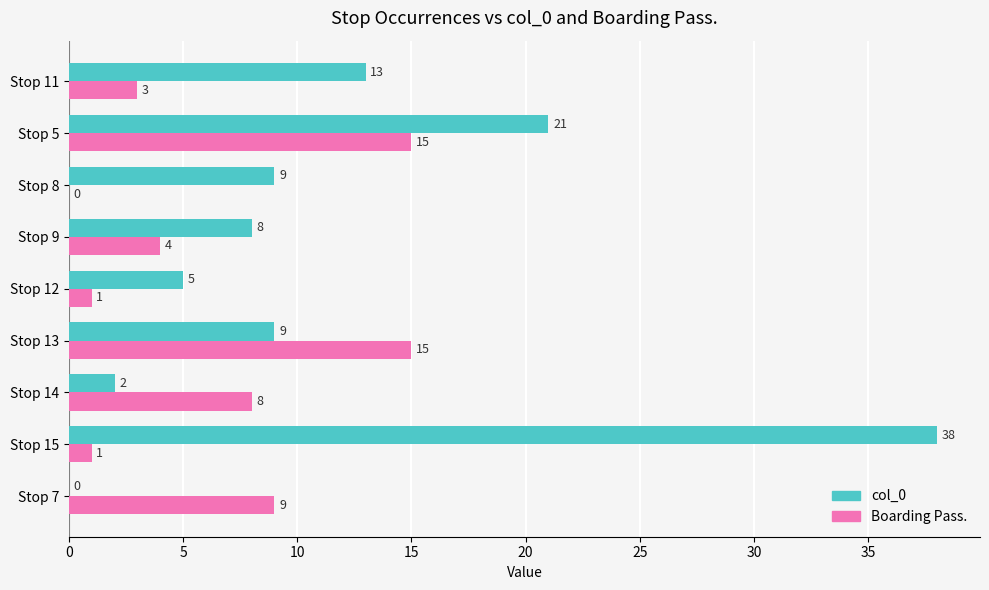

How many series are shown in this chart?

2